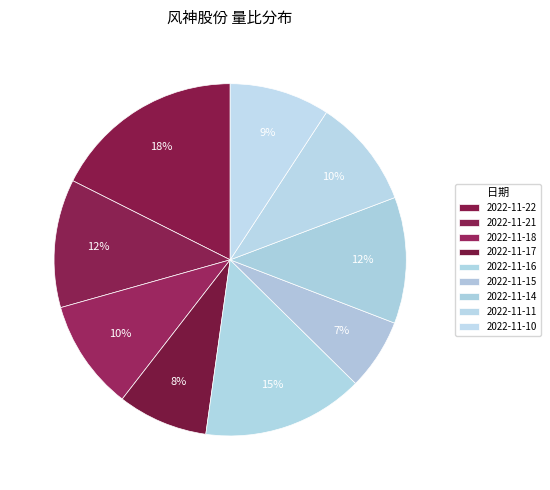

How many segments does this pie chart have?

9